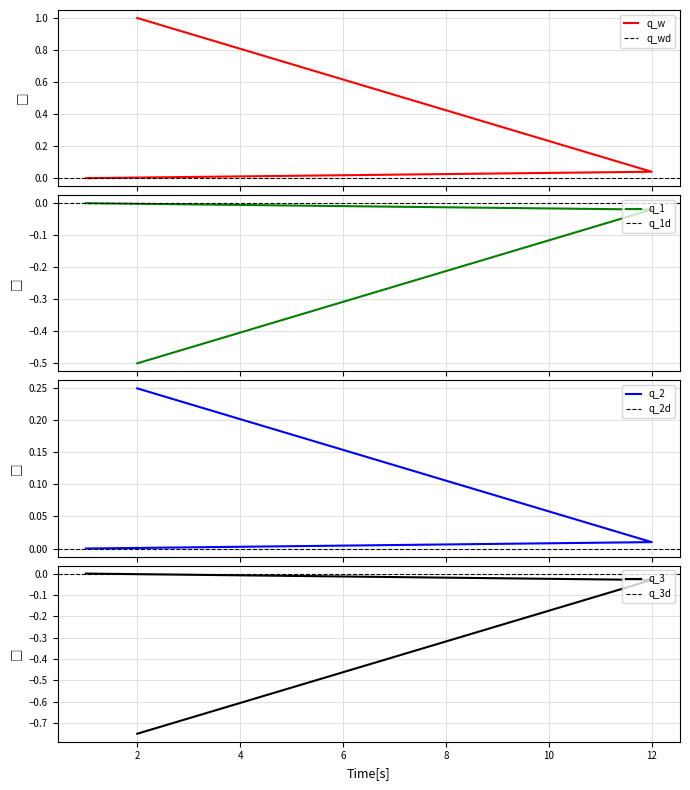

Reading right to left, transcribe all the data shown in this chart.

2=1.0	12=0.0	1=0.0